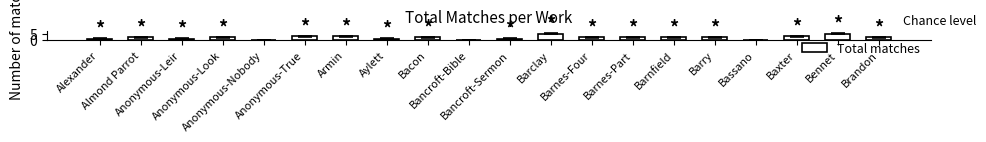

What is the sum of the values at Almond Parrot and Barnes-Part?

4